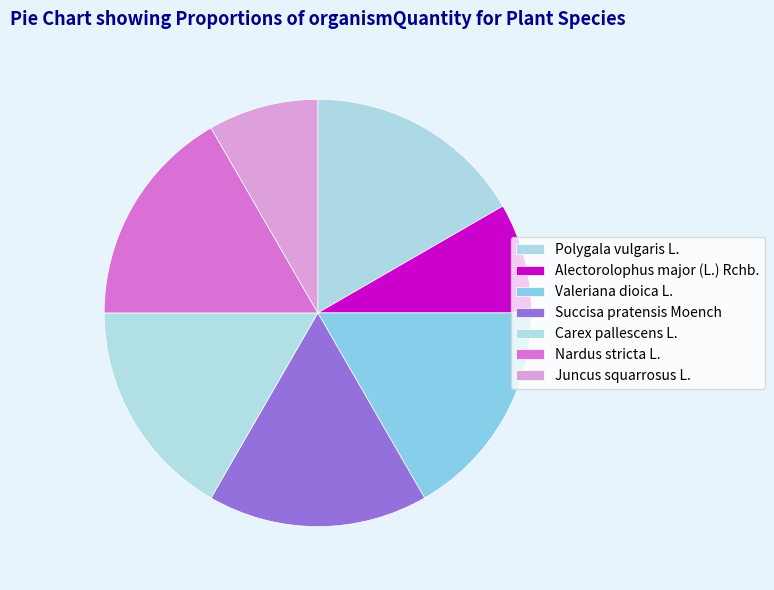

How many segments does this pie chart have?

7